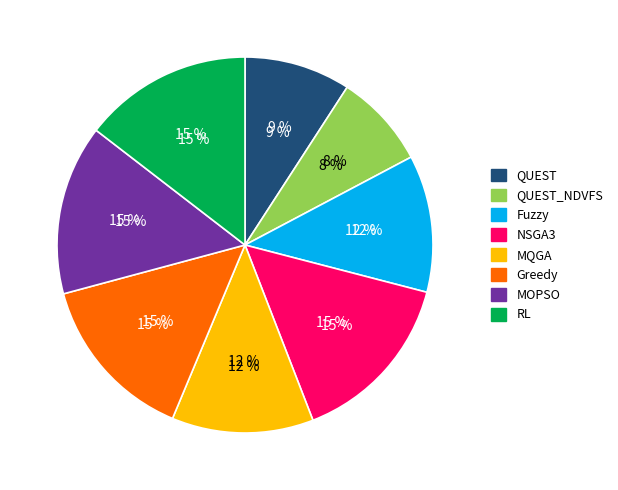

How many slices are in this pie chart?

8